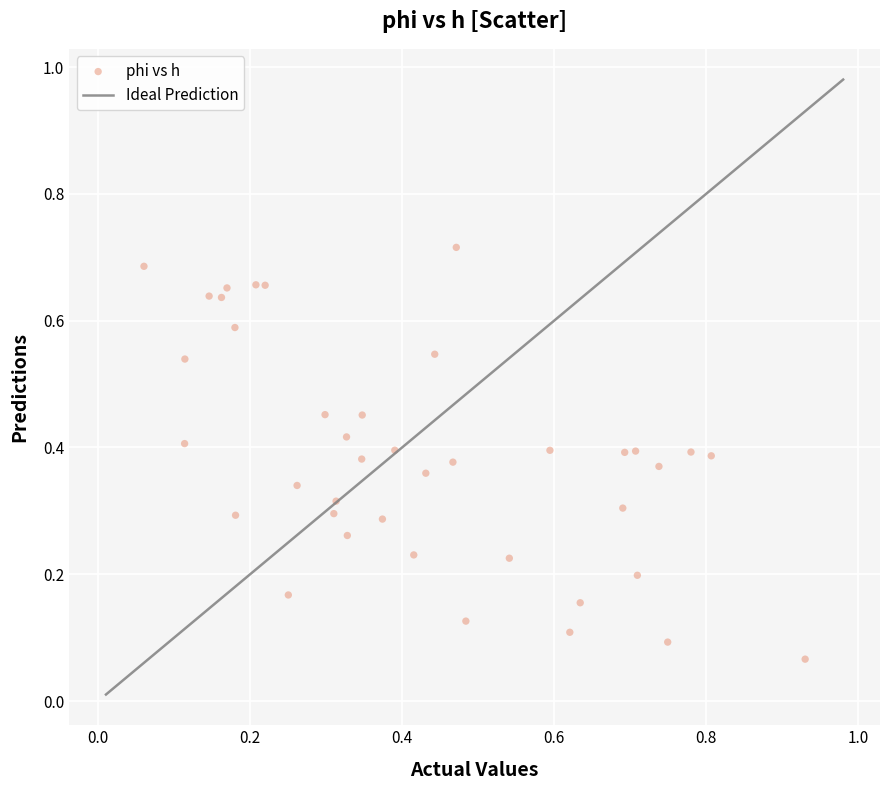

What is the range of X values (max minus min)?

0.9